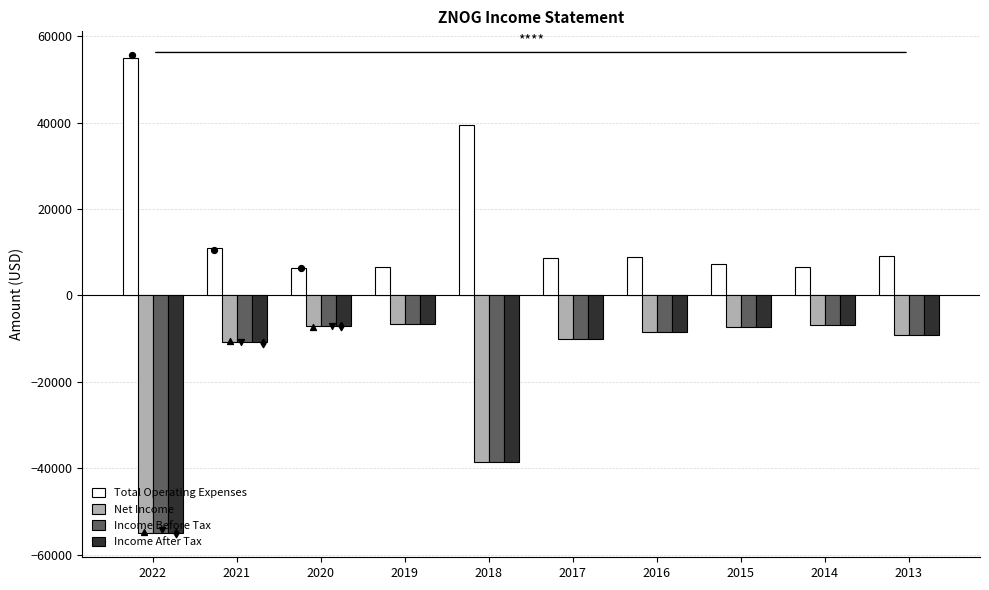

Which series reaches the maximum Y coordinate?

Total Operating Expenses